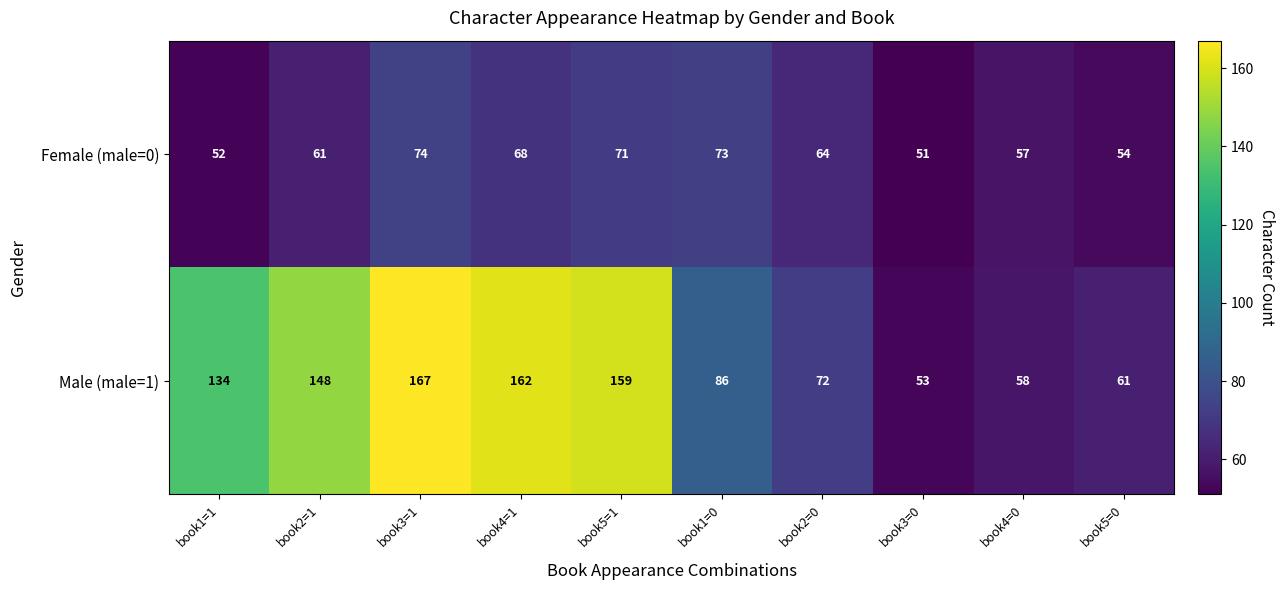

Reading left to right, extract all data points from this chart.

Female (male=0): book1=1=52	book2=1=61	book3=1=74	book4=1=68	book5=1=71	book1=0=73	book2=0=64	book3=0=51	book4=0=57	book5=0=54
Male (male=1): book1=1=134	book2=1=148	book3=1=167	book4=1=162	book5=1=159	book1=0=86	book2=0=72	book3=0=53	book4=0=58	book5=0=61